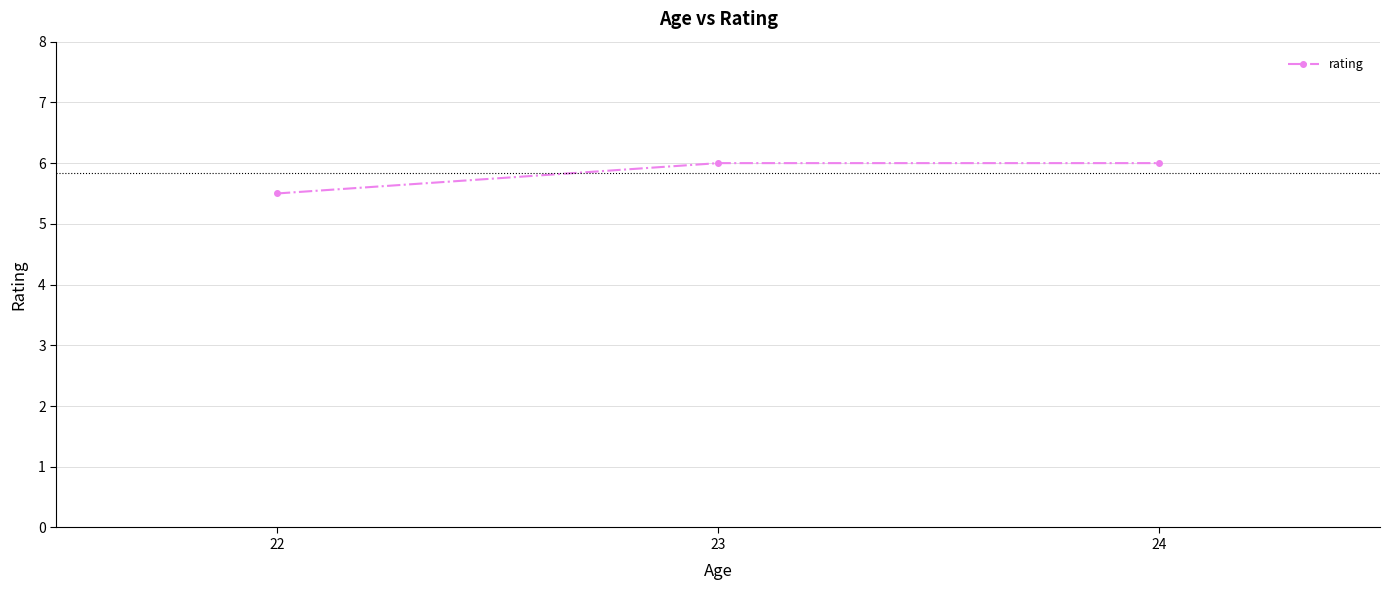

The value at 22 is 9.3. True or false?

False